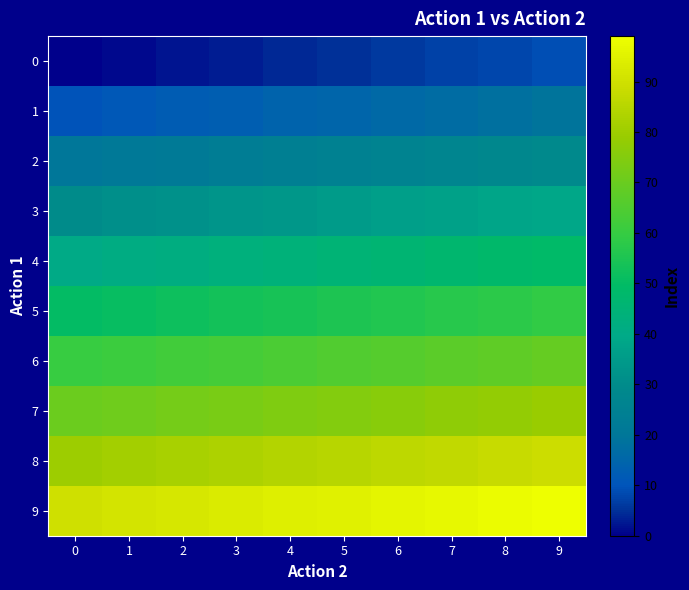

Reading left to right, extract all data points from this chart.

0: 0=0	1=1	2=2	3=3	4=4	5=5	6=6	7=7	8=8	9=9
1: 0=10	1=11	2=12	3=13	4=14	5=15	6=16	7=17	8=18	9=19
2: 0=20	1=21	2=22	3=23	4=24	5=25	6=26	7=27	8=28	9=29
3: 0=30	1=31	2=32	3=33	4=34	5=35	6=36	7=37	8=38	9=39
4: 0=40	1=41	2=42	3=43	4=44	5=45	6=46	7=47	8=48	9=49
5: 0=50	1=51	2=52	3=53	4=54	5=55	6=56	7=57	8=58	9=59
6: 0=60	1=61	2=62	3=63	4=64	5=65	6=66	7=67	8=68	9=69
7: 0=70	1=71	2=72	3=73	4=74	5=75	6=76	7=77	8=78	9=79
8: 0=80	1=81	2=82	3=83	4=84	5=85	6=86	7=87	8=88	9=89
9: 0=90	1=91	2=92	3=93	4=94	5=95	6=96	7=97	8=98	9=99